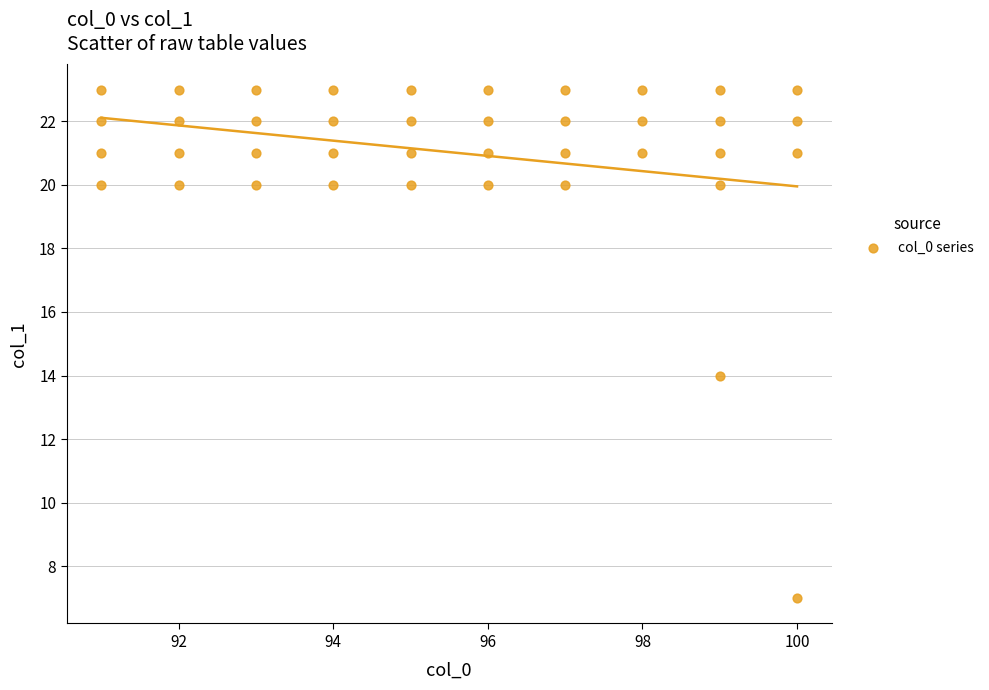

What Y value in the scatter plot is closest to 15?

14